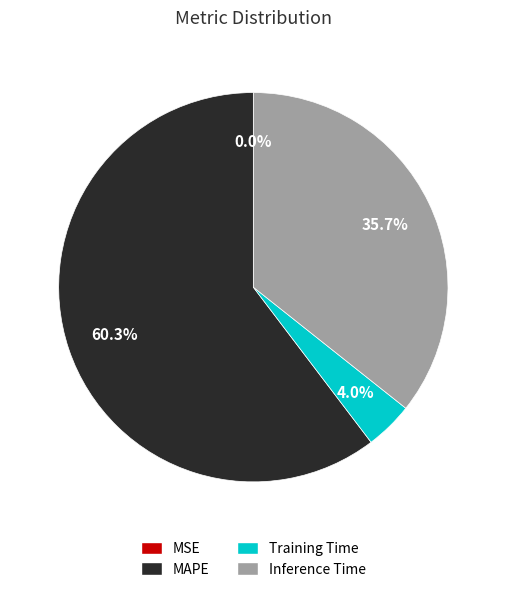

Does any single category account for the majority?

Yes